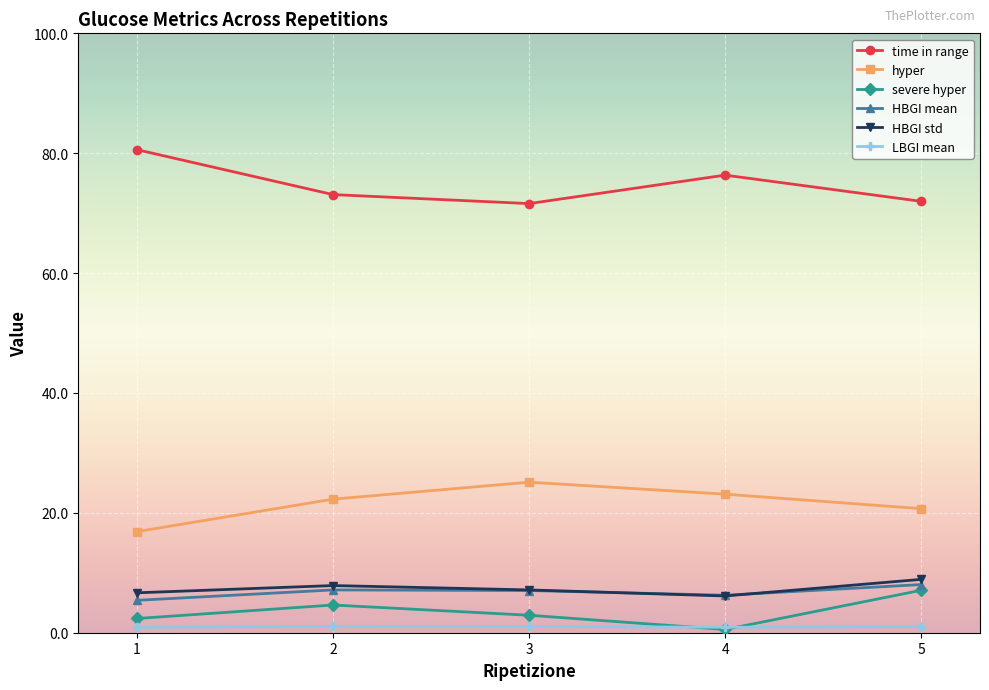

Which series has the largest total across all categories?

time in range